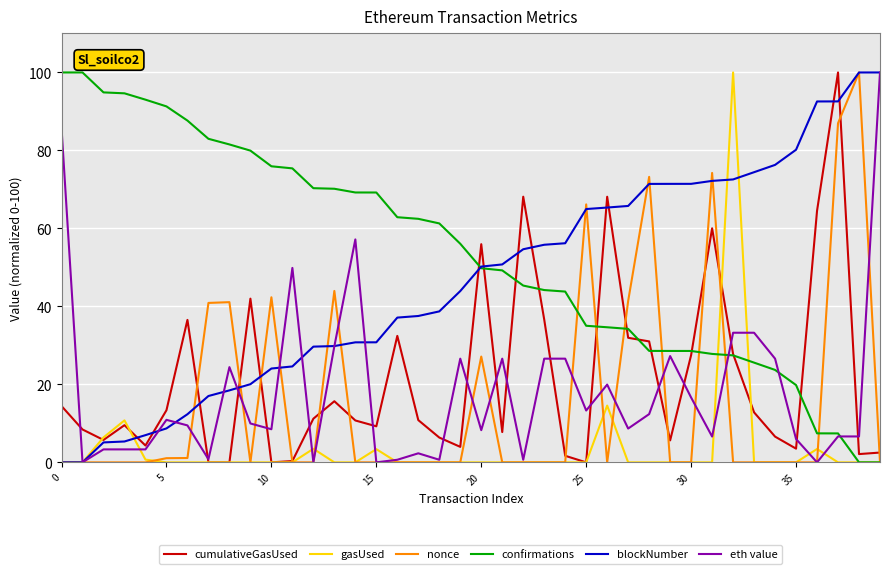

Count the number of data series in this chart.

6